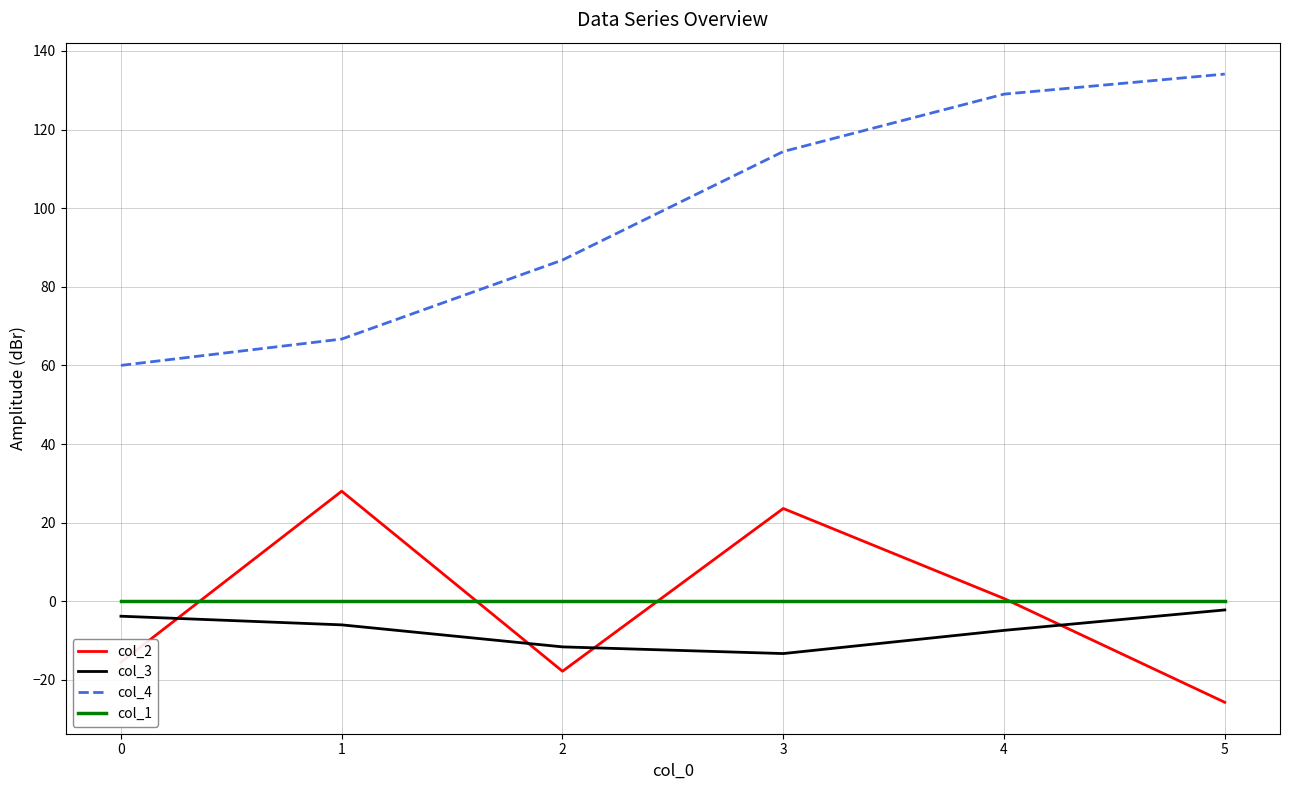

What is the maximum value shown in the chart?

134.1